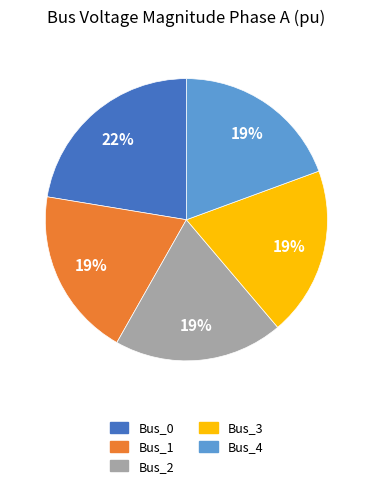

What percentage is the Bus_3 slice, to the nearest percent?

19%